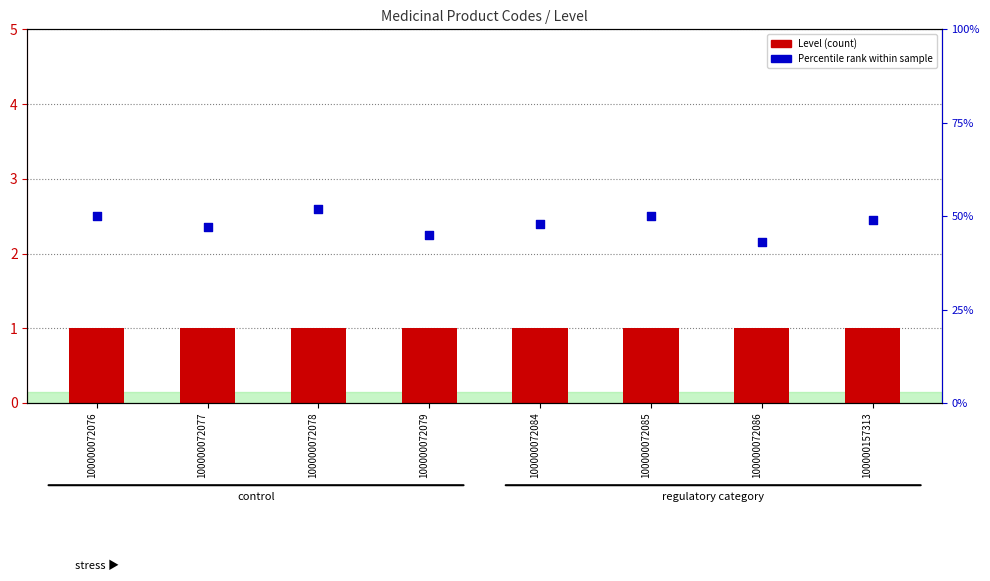

Which series contains the highest Y value?

Percentile rank within sample